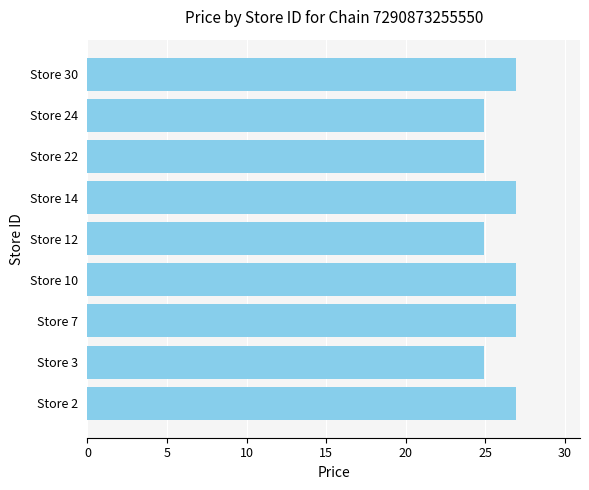

Reading bottom to top, what are all the values shown in this chart?

Store 2=26.9	Store 3=24.9	Store 7=26.9	Store 10=26.9	Store 12=24.9	Store 14=26.9	Store 22=24.9	Store 24=24.9	Store 30=26.9